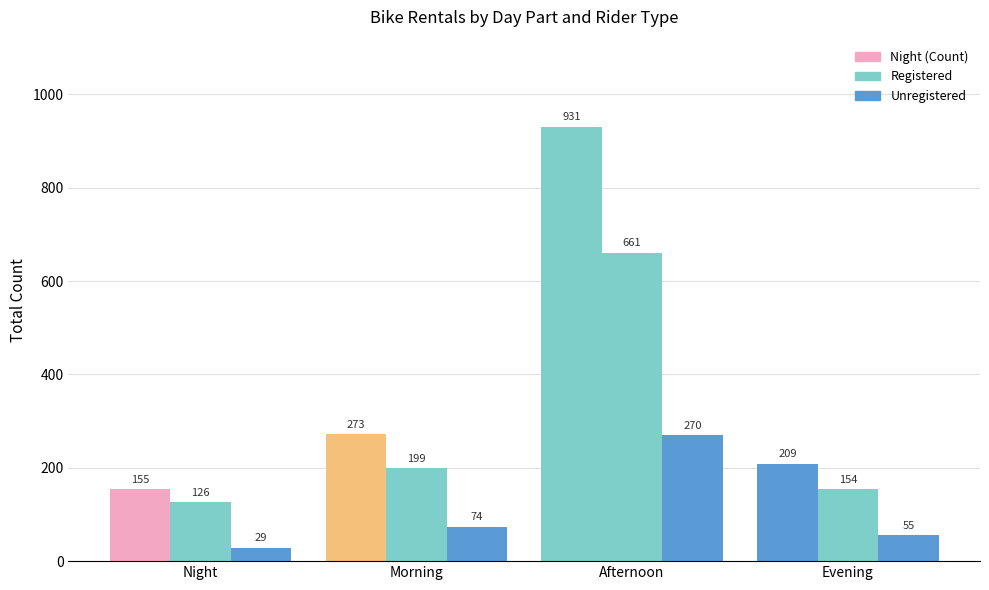

Reading left to right, extract all data points from this chart.

Count: 155	273	931	209
Registered: 126	199	661	154
Unregistered: 29	74	270	55